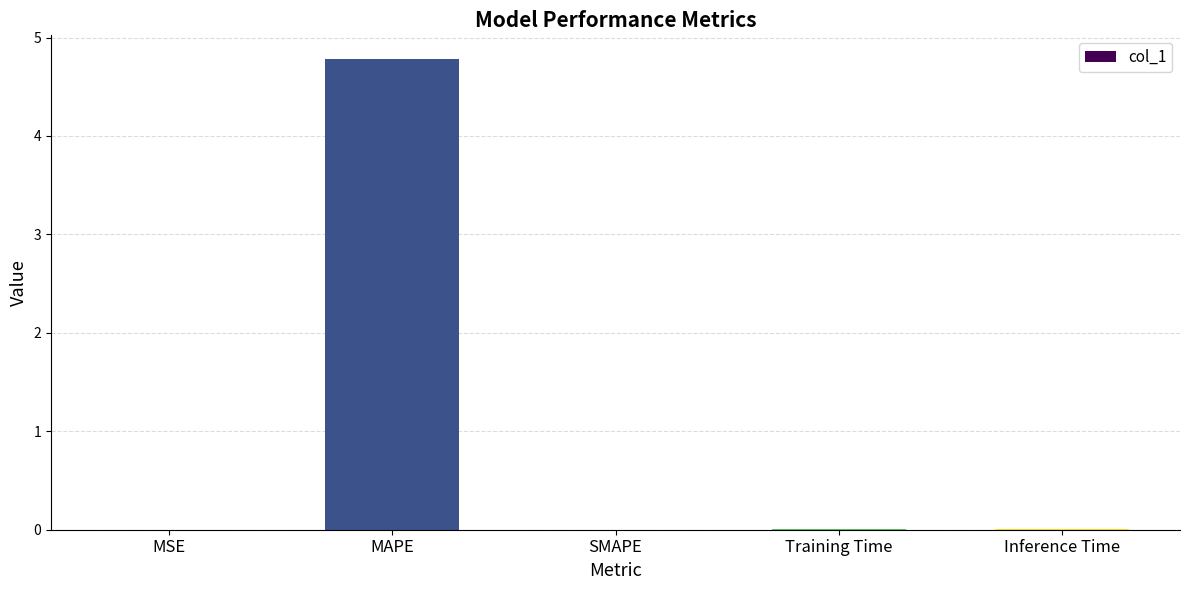

Which category has the highest value across all series?

MAPE